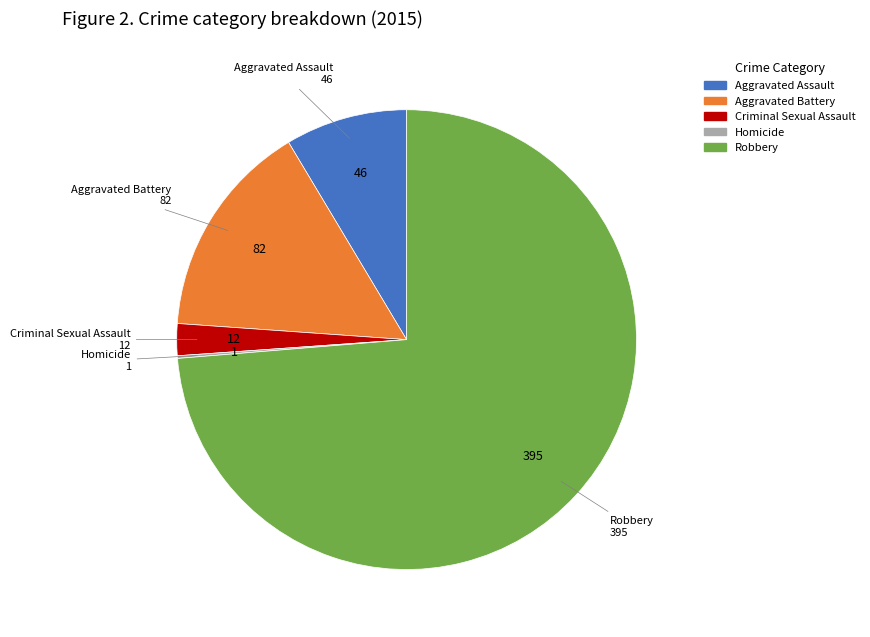

Between Robbery and Aggravated Battery, which is larger?

Robbery